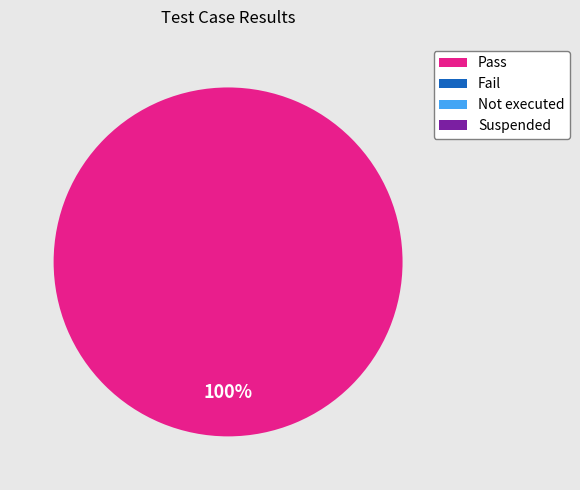

Is there any slice that represents more than half of the pie?

Yes